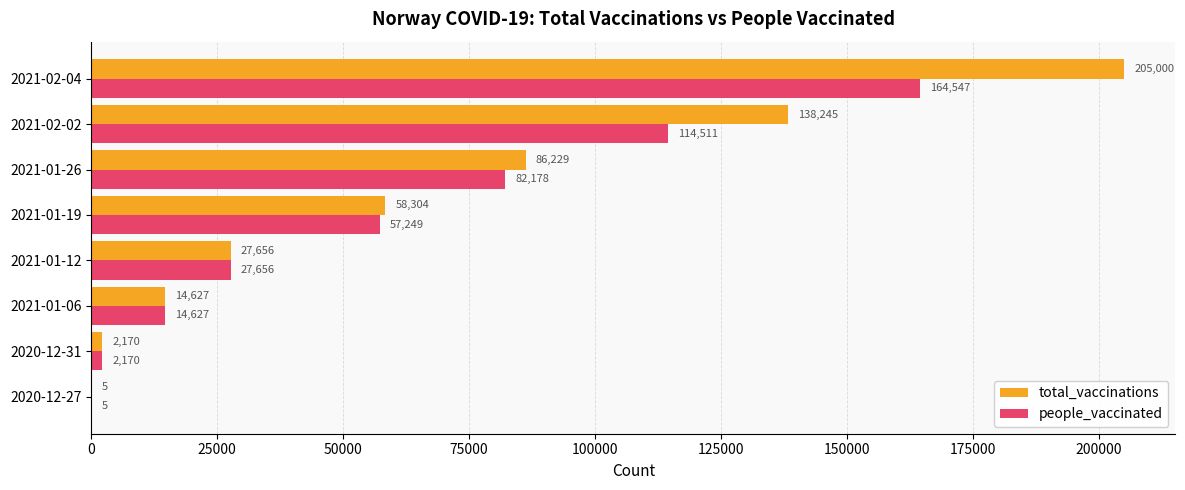

The value of total_vaccinations at 2021-01-12 is 46360. True or false?

False